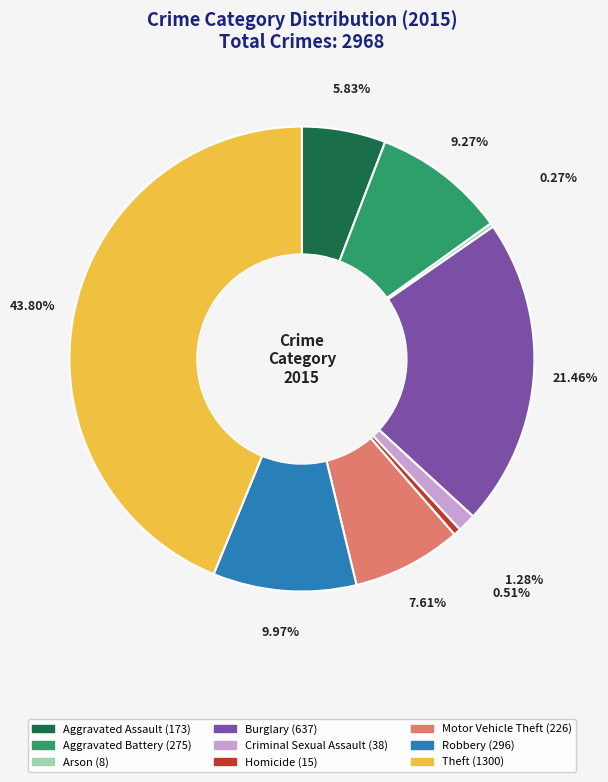

The Robbery slice represents 10% of the pie. True or false?

True